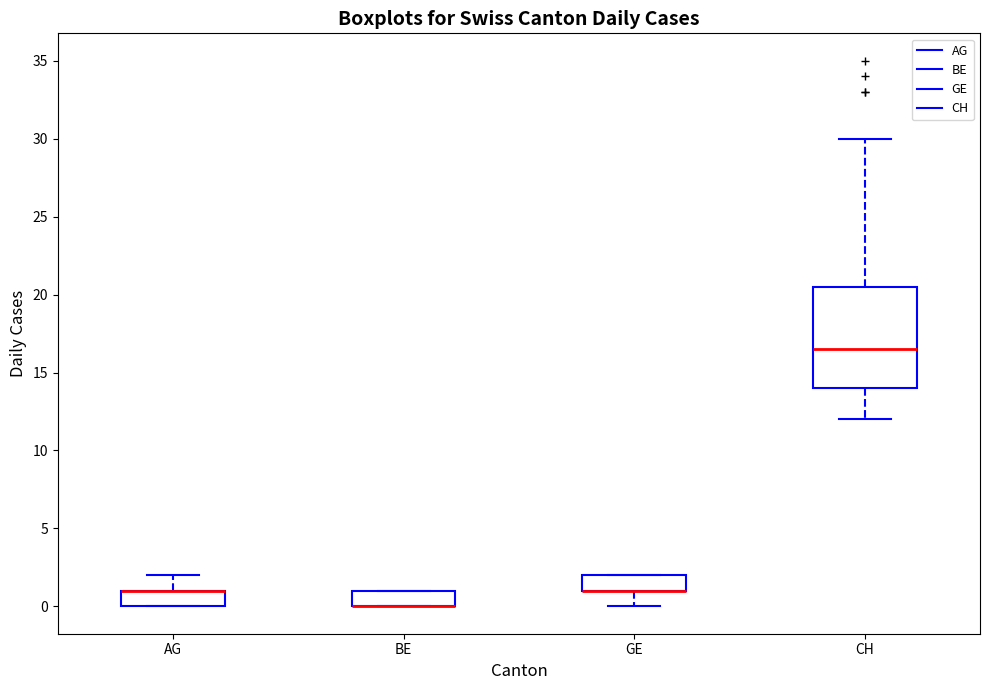

Which box is the tallest, from its lower edge to its upper edge?

CH